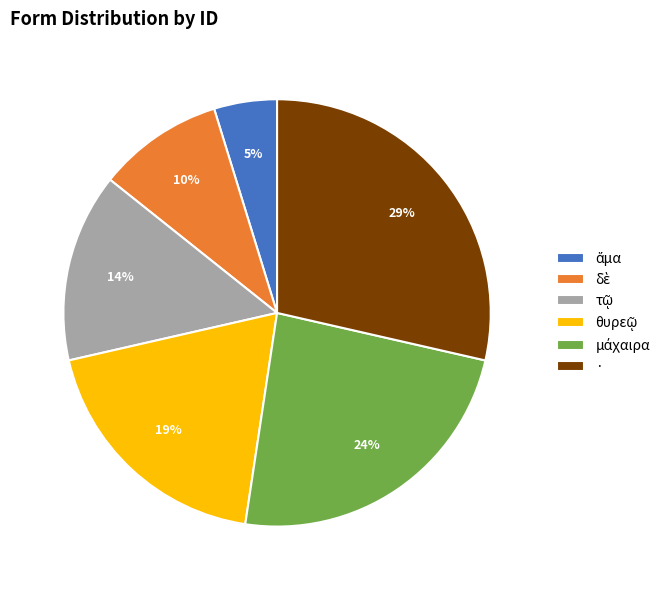

The · slice represents 29% of the pie. True or false?

True